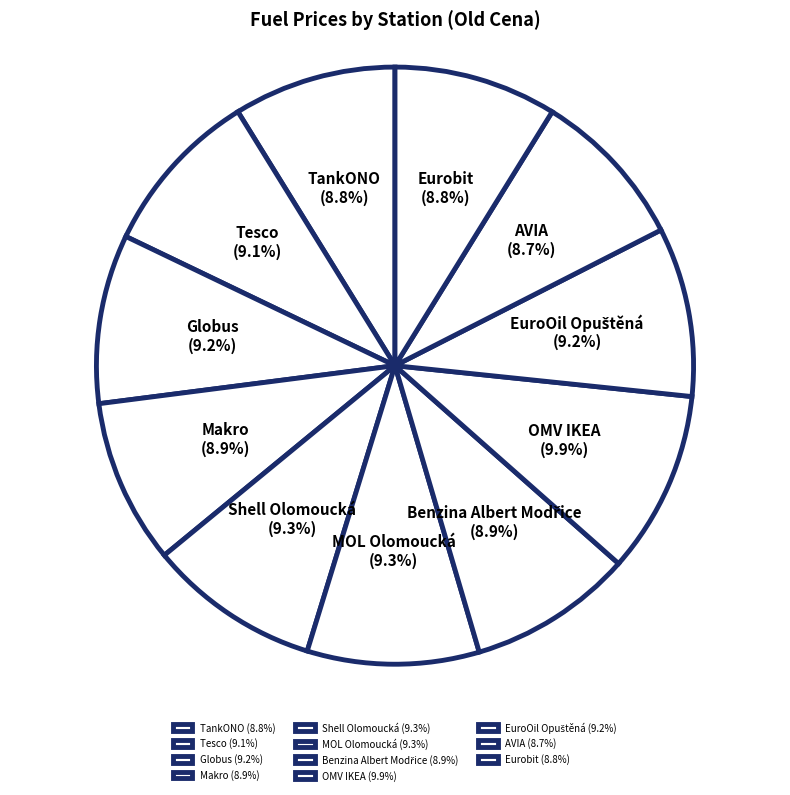

Combined, do AVIA and MOL Olomoucká account for over 50%?

No